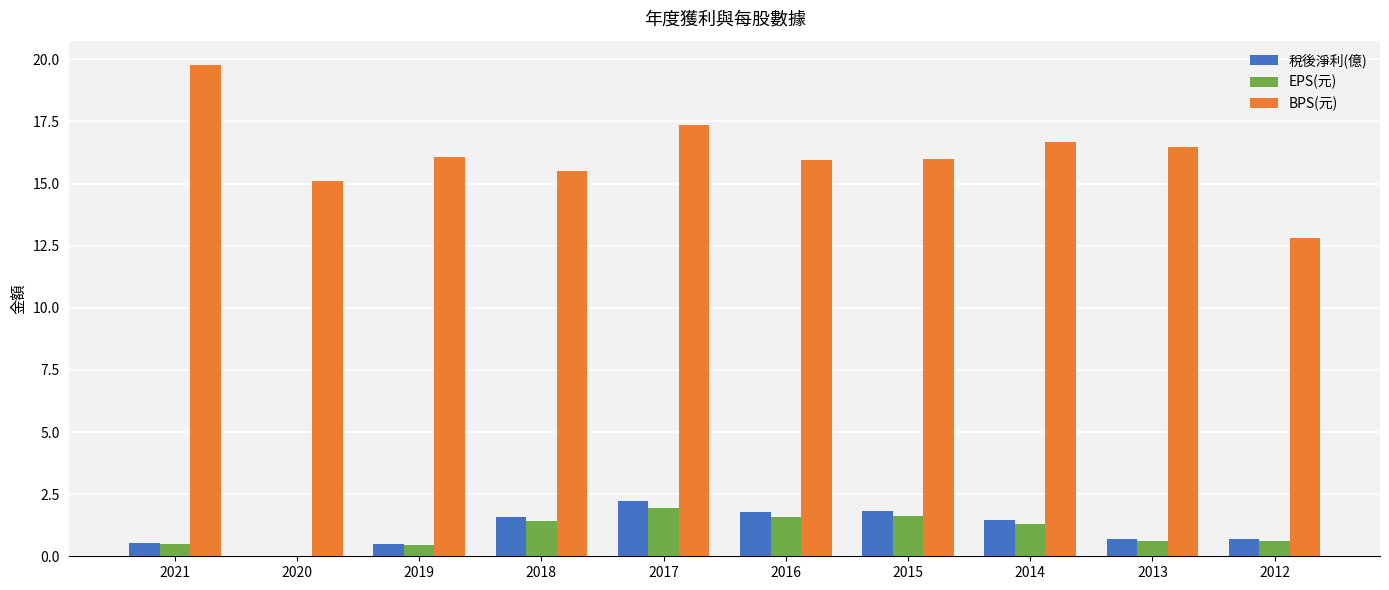

Which series has the largest total across all categories?

BPS(元)